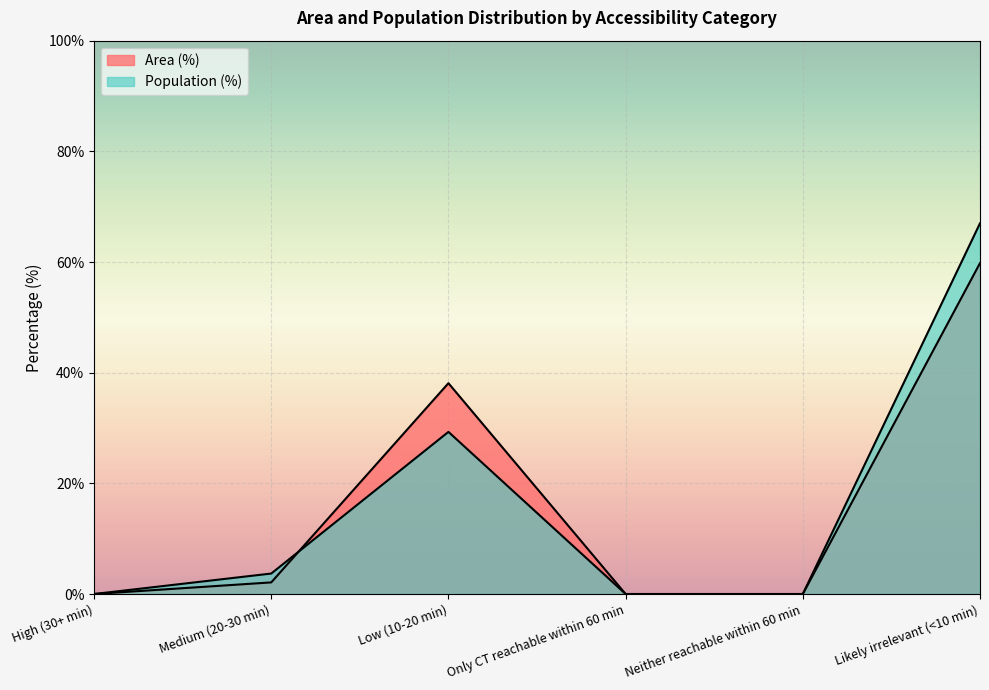

What is the average value of the Population (%) series?

16.7